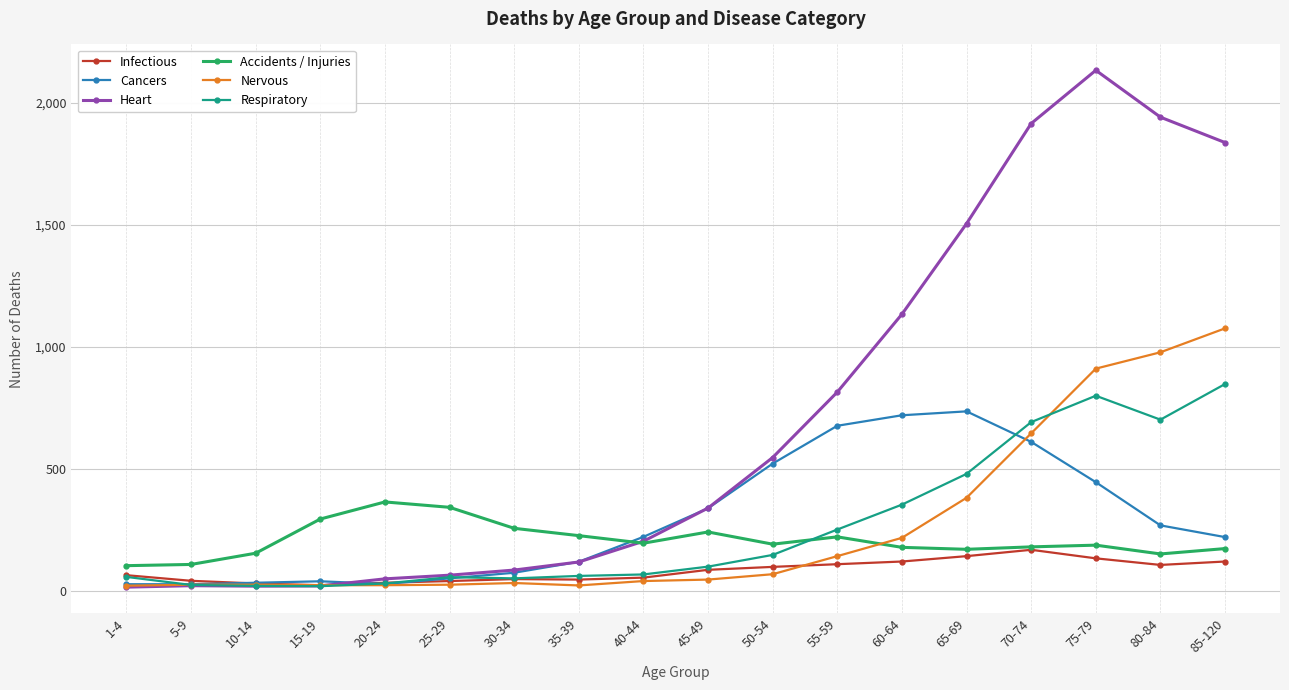

What value does the Cancers series have at 20-24?

29